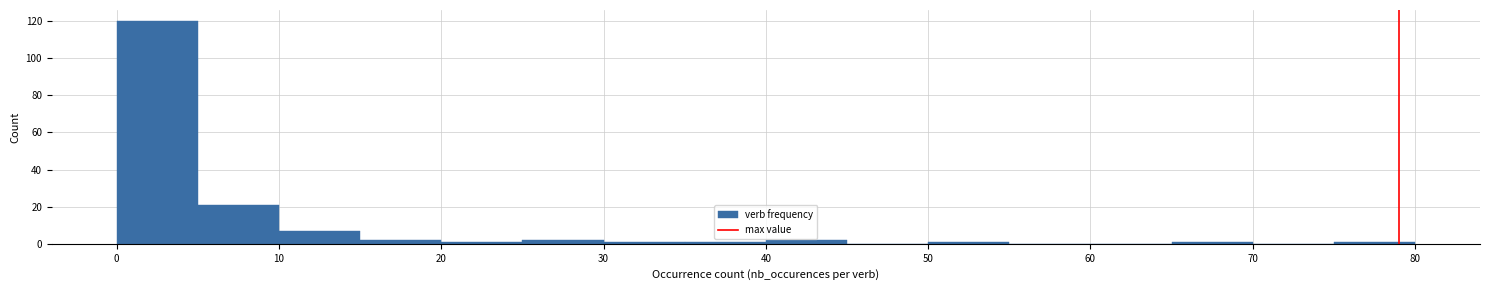

Over which range of the x-axis is the bar tallest?

0 to 5